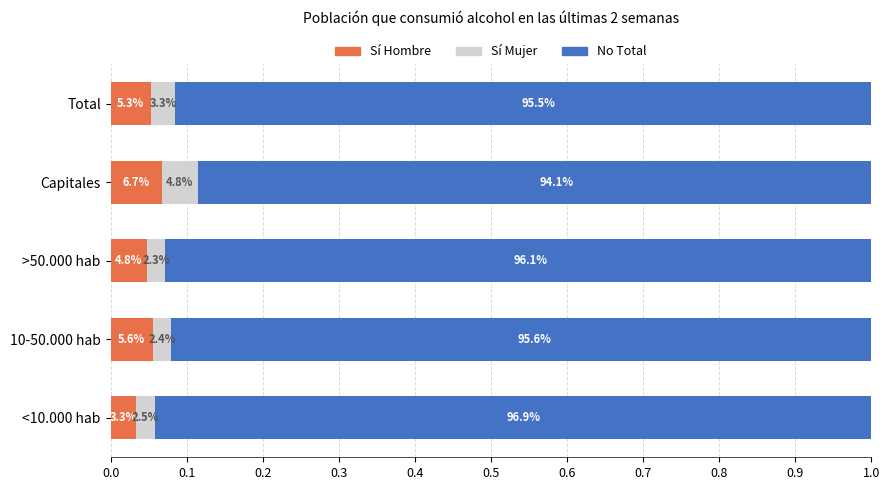

What is the total value across all series at Total?

1.0